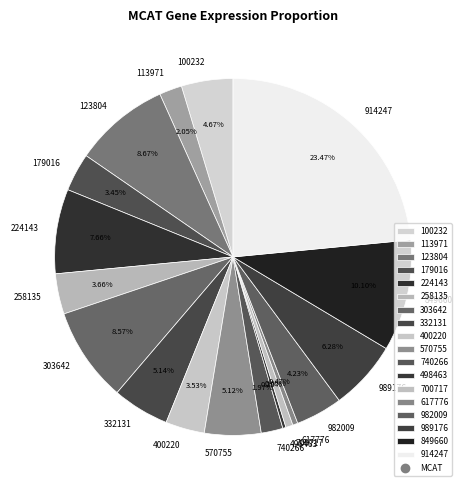

What percentage is the 914247 slice, to the nearest percent?

23%